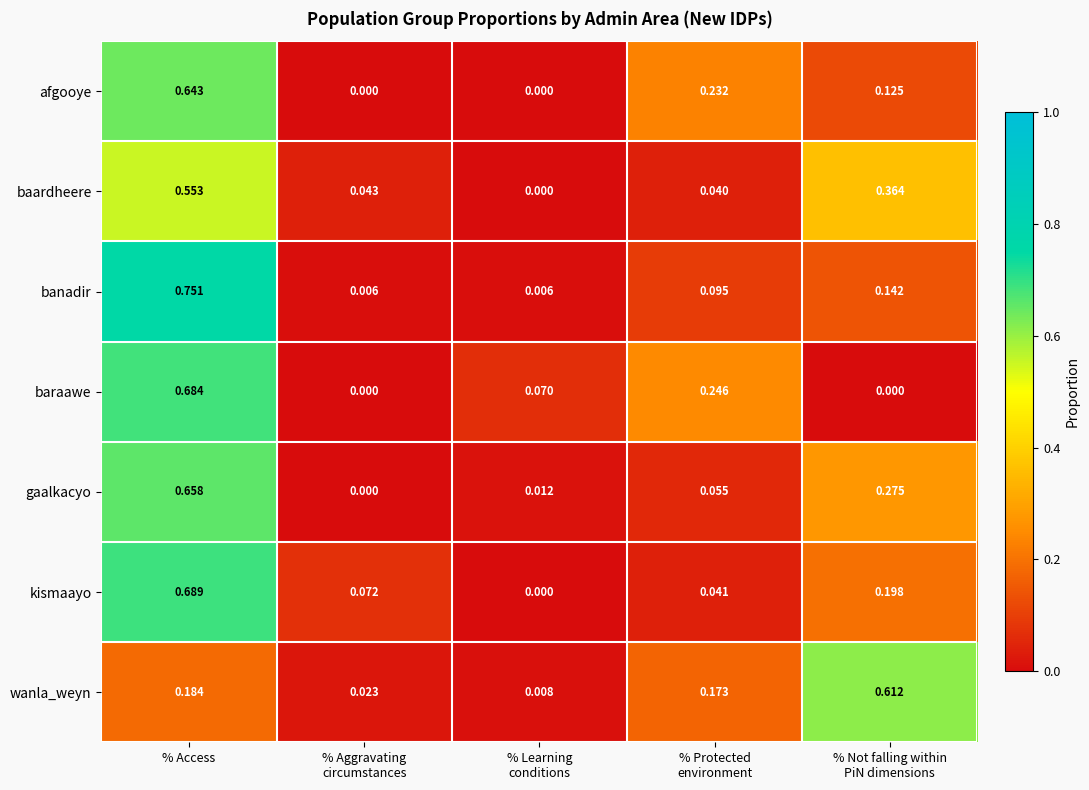

Which series has the widest spread of values?

banadir